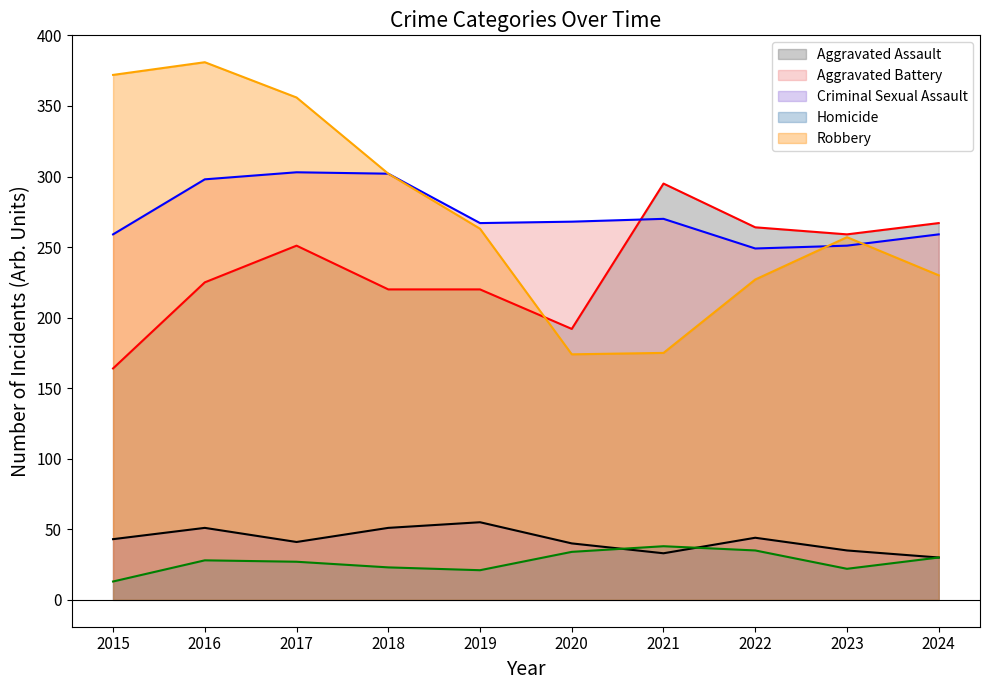

Reading right to left, list all the values displayed in this chart.

Aggravated Assault: 267	259	264	295	192	220	220	251	225	164
Aggravated Battery: 259	251	249	270	268	267	302	303	298	259
Criminal Sexual Assault: 30	35	44	33	40	55	51	41	51	43
Homicide: 30	22	35	38	34	21	23	27	28	13
Robbery: 230	257	227	175	174	263	302	356	381	372